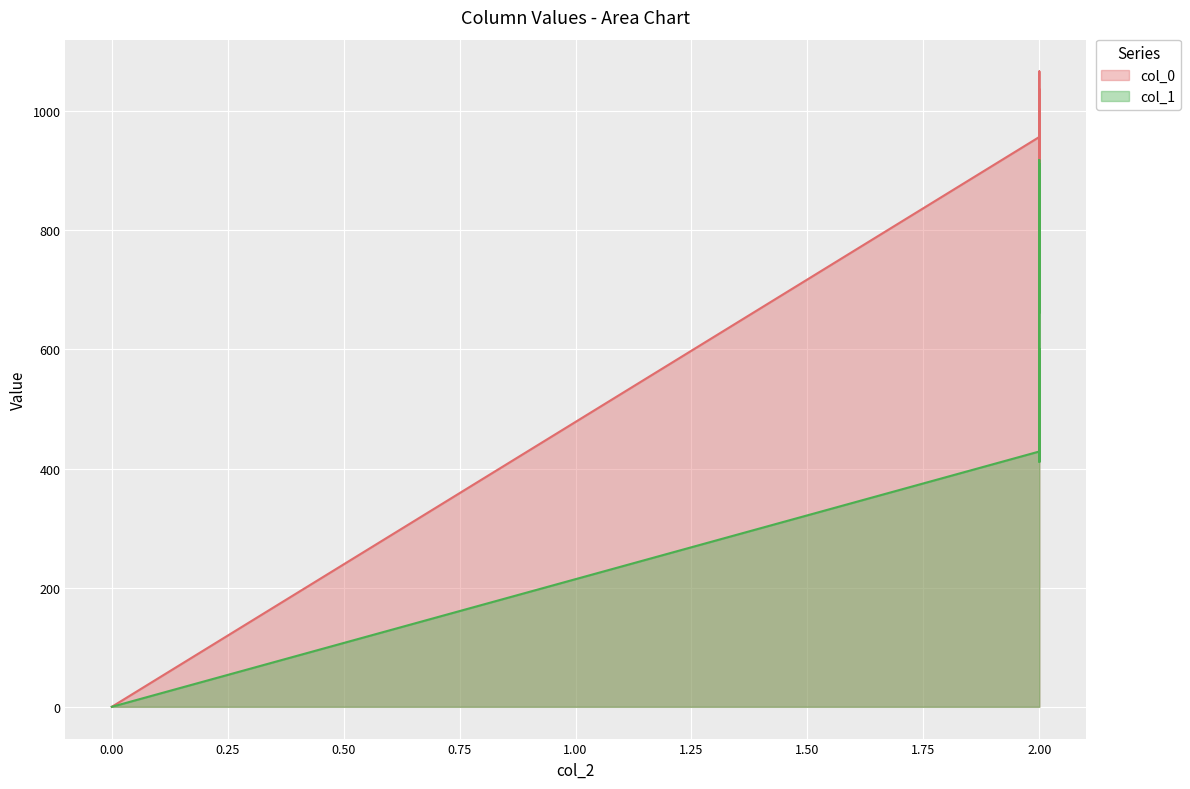

Rank the categories by col_0 value from highest to lowest.

7, 6, 13, 12, 5, 11, 15, 0, 14, 1, 16, 8, 2, 9, 10, 3, 4, 17